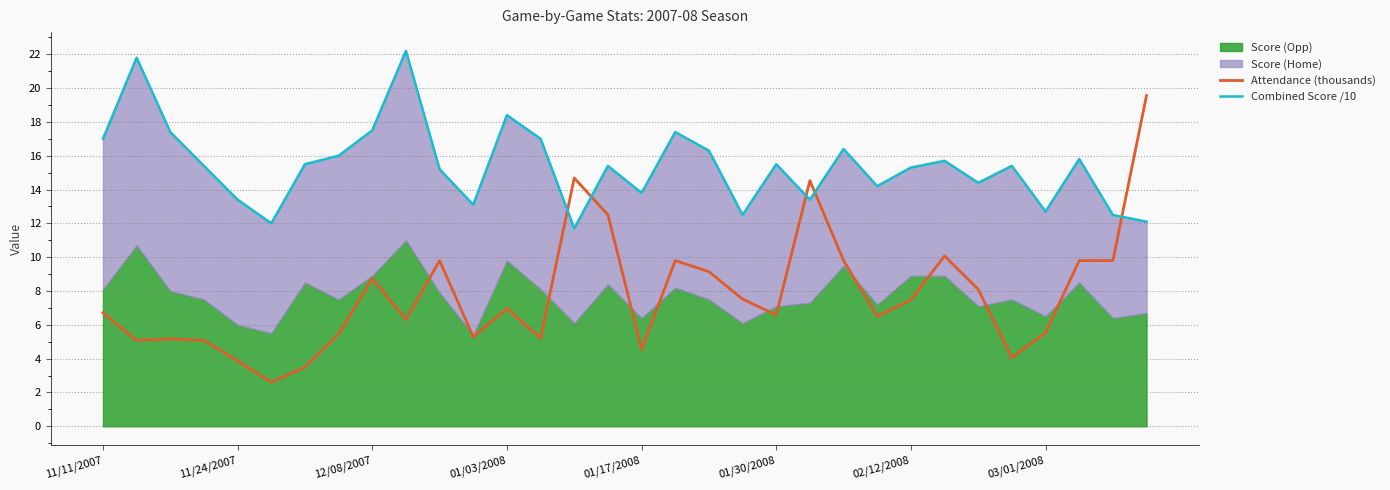

Reading left to right, extract all data points from this chart.

Attendance (thousands): 6.7	5.1	5.2	5.1	3.9	2.6	3.5	5.5	8.7	6.3	9.8	5.3	7.0	5.2	14.7	12.5	4.5	9.8	9.1	7.5	6.6	14.5	9.8	6.5	7.5	10.1	8.1	4.1	5.5	9.8	9.8	19.6
Combined Score /10: 17.0	21.8	17.4	15.4	13.4	12.0	15.5	16.0	17.5	22.2	15.2	13.1	18.4	17.0	11.7	15.4	13.8	17.4	16.3	12.5	15.5	13.4	16.4	14.2	15.3	15.7	14.4	15.4	12.7	15.8	12.5	12.1